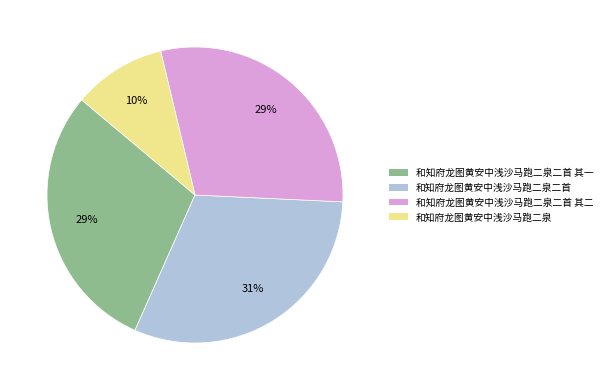

To the nearest percent, what percentage of the pie is 和知府龙图黄安中浅沙马跑二泉?

10%